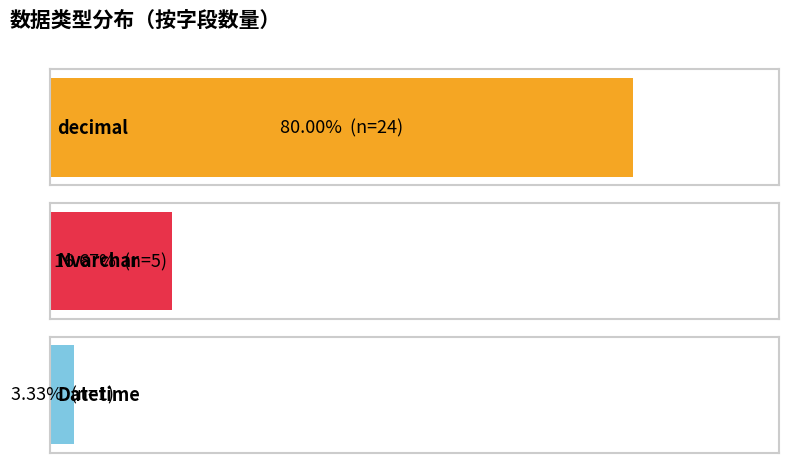

Which has a higher value, decimal or Nvarchar?

decimal